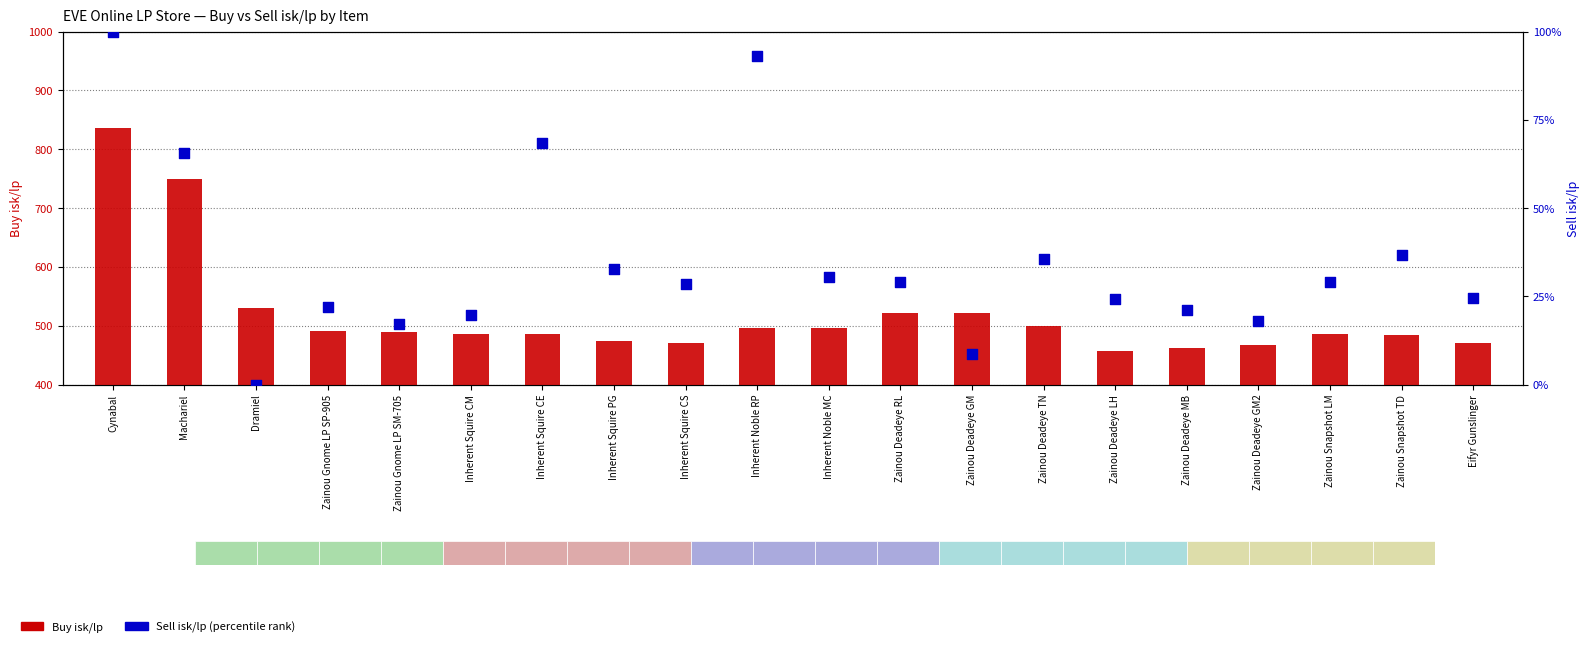

At how many categories does at least one series exceed 236?

20